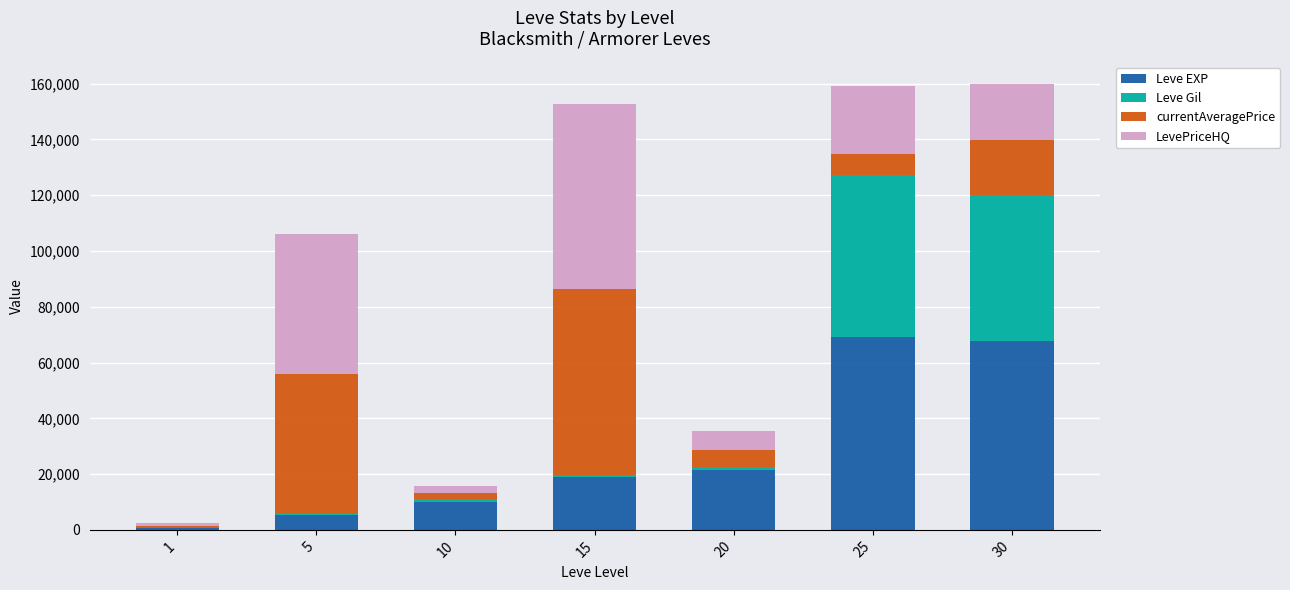

What is the sum of the Leve EXP values at 15 and 30?

86640